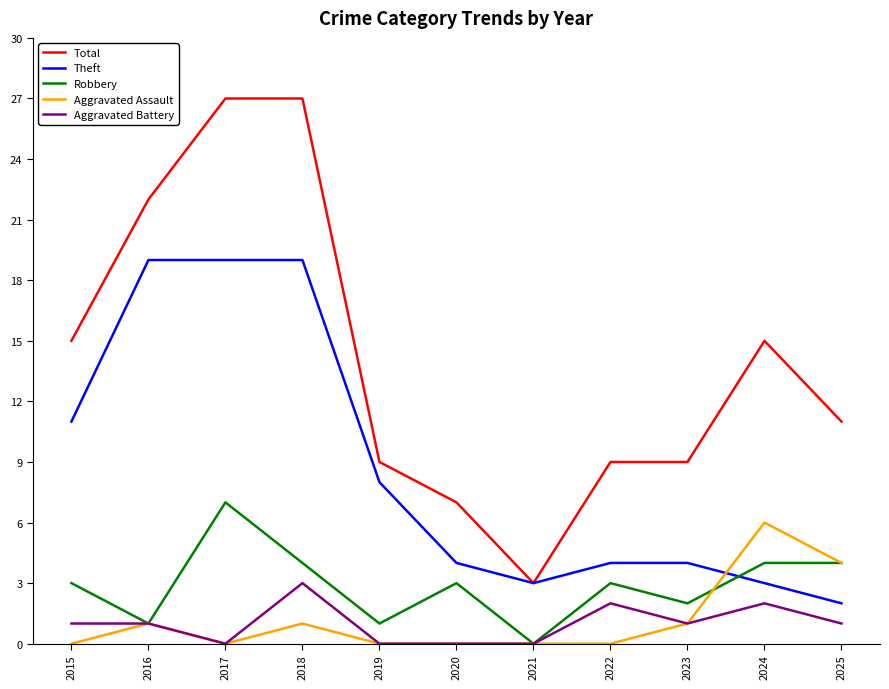

True or false: Aggravated Battery has a value of 3 at 2024.

False